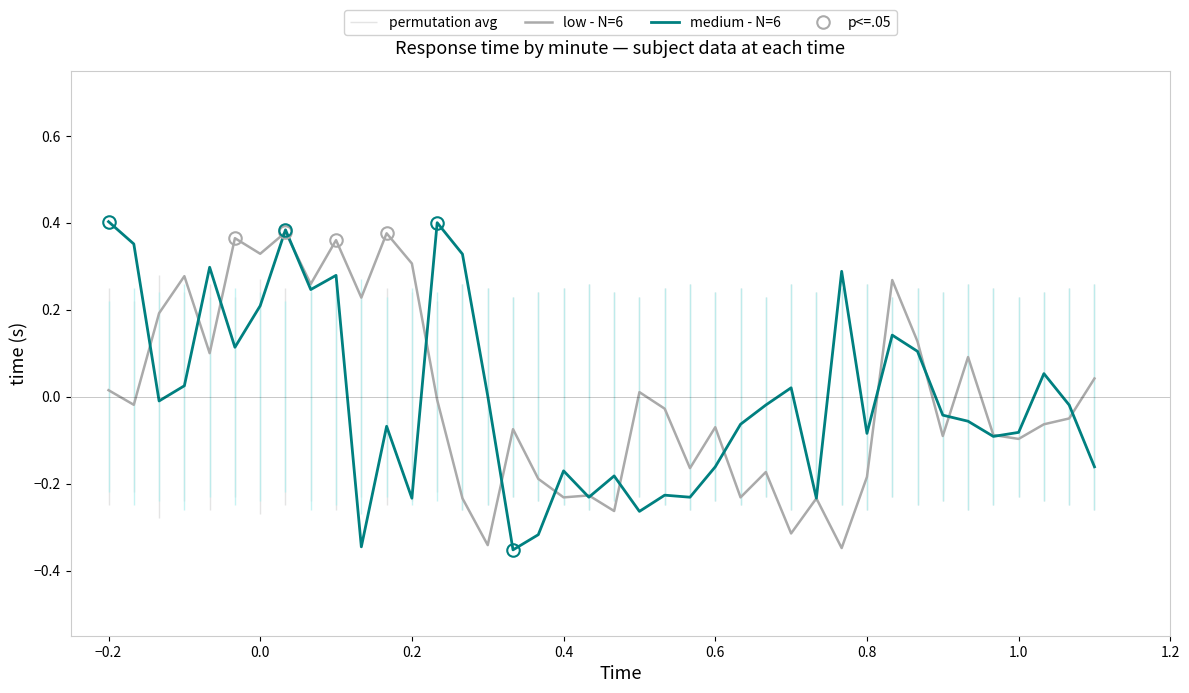

Where does the low - N=6 series first go above 0?

−0.2